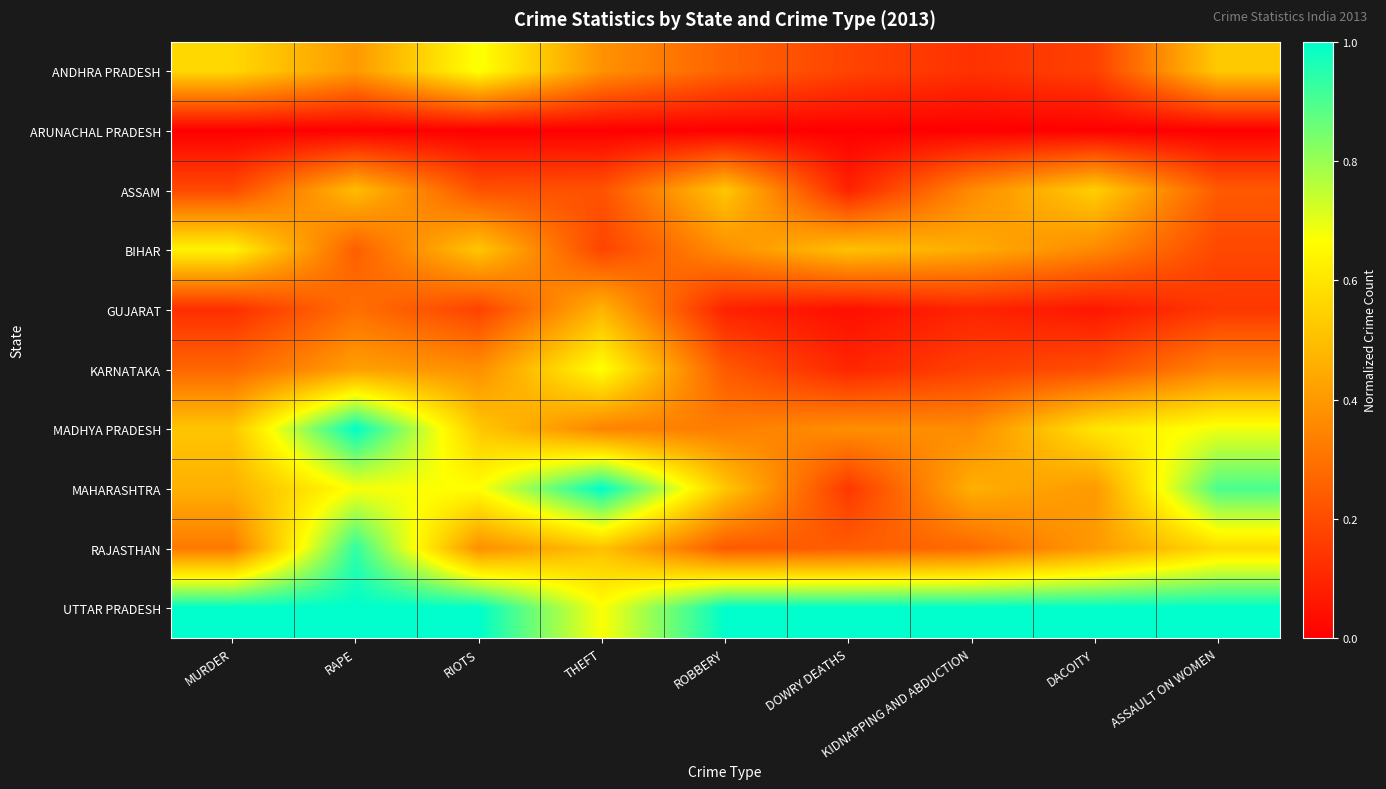

Reading left to right, transcribe all the data shown in this chart.

ANDHRA PRADESH: MURDER=0.6	RAPE=0.4	RIOTS=0.7	THEFT=0.4	ROBBERY=0.3	DOWRY DEATHS=0.2	KIDNAPPING AND ABDUCTION=0.1	DACOITY=0.2	ASSAULT ON WOMEN=0.5
ARUNACHAL PRADESH: MURDER=0.0	RAPE=0.0	RIOTS=0.0	THEFT=0.0	ROBBERY=0.0	DOWRY DEATHS=0.0	KIDNAPPING AND ABDUCTION=0.0	DACOITY=0.0	ASSAULT ON WOMEN=0.0
ASSAM: MURDER=0.2	RAPE=0.5	RIOTS=0.2	THEFT=0.2	ROBBERY=0.5	DOWRY DEATHS=0.1	KIDNAPPING AND ABDUCTION=0.4	DACOITY=0.5	ASSAULT ON WOMEN=0.2
BIHAR: MURDER=0.6	RAPE=0.2	RIOTS=0.5	THEFT=0.2	ROBBERY=0.4	DOWRY DEATHS=0.5	KIDNAPPING AND ABDUCTION=0.5	DACOITY=0.4	ASSAULT ON WOMEN=0.2
GUJARAT: MURDER=0.1	RAPE=0.3	RIOTS=0.2	THEFT=0.5	ROBBERY=0.1	DOWRY DEATHS=0.0	KIDNAPPING AND ABDUCTION=0.1	DACOITY=0.1	ASSAULT ON WOMEN=0.1
KARNATAKA: MURDER=0.3	RAPE=0.4	RIOTS=0.4	THEFT=0.7	ROBBERY=0.2	DOWRY DEATHS=0.1	KIDNAPPING AND ABDUCTION=0.2	DACOITY=0.2	ASSAULT ON WOMEN=0.3
MADHYA PRADESH: MURDER=0.5	RAPE=1.0	RIOTS=0.5	THEFT=0.3	ROBBERY=0.3	DOWRY DEATHS=0.4	KIDNAPPING AND ABDUCTION=0.4	DACOITY=0.6	ASSAULT ON WOMEN=0.7
MAHARASHTRA: MURDER=0.5	RAPE=0.7	RIOTS=0.7	THEFT=1.0	ROBBERY=0.5	DOWRY DEATHS=0.1	KIDNAPPING AND ABDUCTION=0.5	DACOITY=0.4	ASSAULT ON WOMEN=0.9
RAJASTHAN: MURDER=0.3	RAPE=0.9	RIOTS=0.4	THEFT=0.5	ROBBERY=0.2	DOWRY DEATHS=0.2	KIDNAPPING AND ABDUCTION=0.3	DACOITY=0.4	ASSAULT ON WOMEN=0.6
UTTAR PRADESH: MURDER=1.0	RAPE=1.0	RIOTS=1.0	THEFT=0.7	ROBBERY=1.0	DOWRY DEATHS=1.0	KIDNAPPING AND ABDUCTION=1.0	DACOITY=1.0	ASSAULT ON WOMEN=1.0